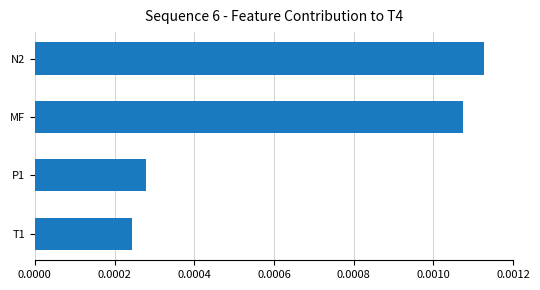

How many categories are shown in the chart?

4